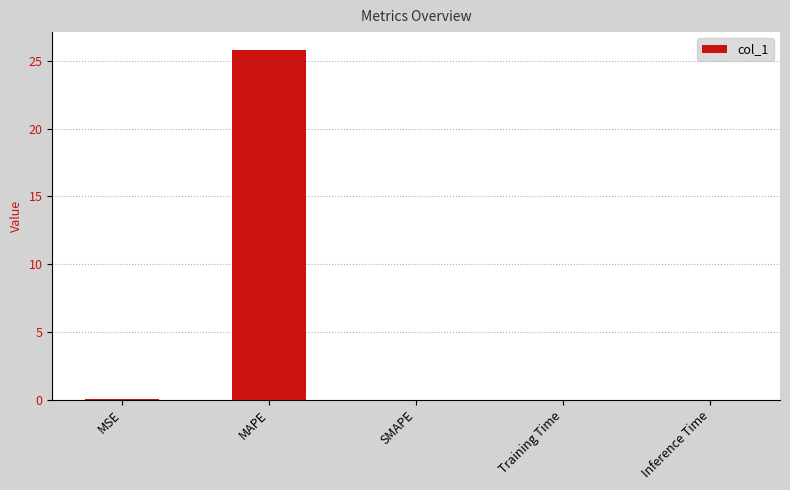

Is it true that the value at Inference Time is 0.0?

True